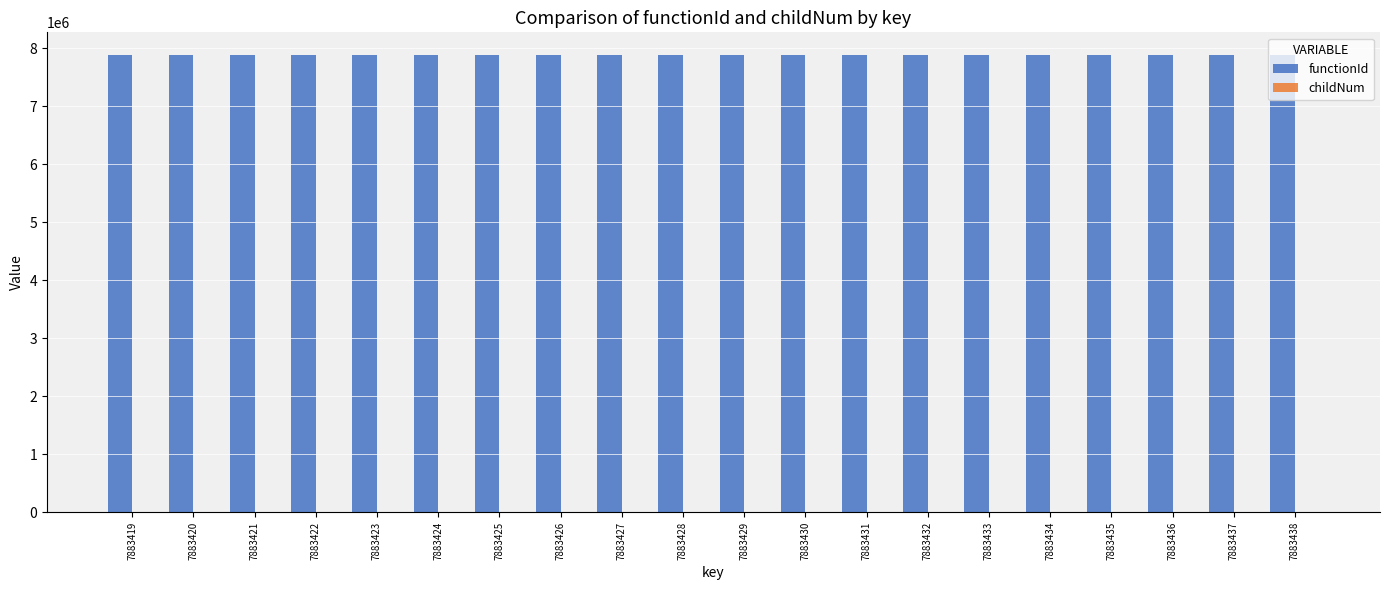

Which series has the largest total across all categories?

functionId